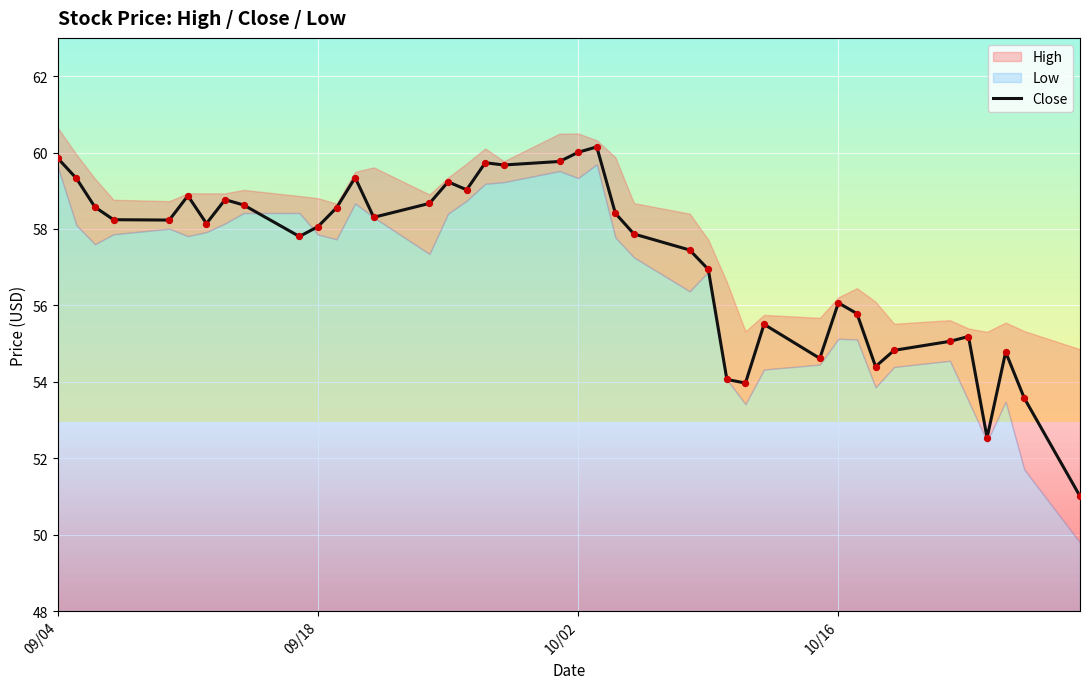

What is the maximum value for Close?

60.1